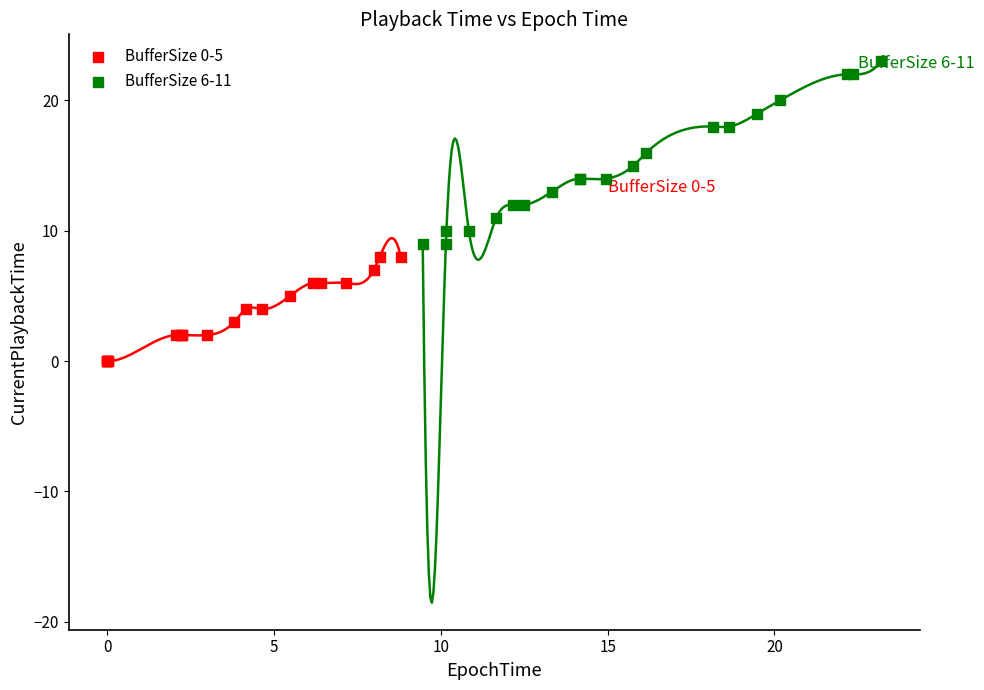

Which series has the largest Y range (max minus min)?

BufferSize 6-11